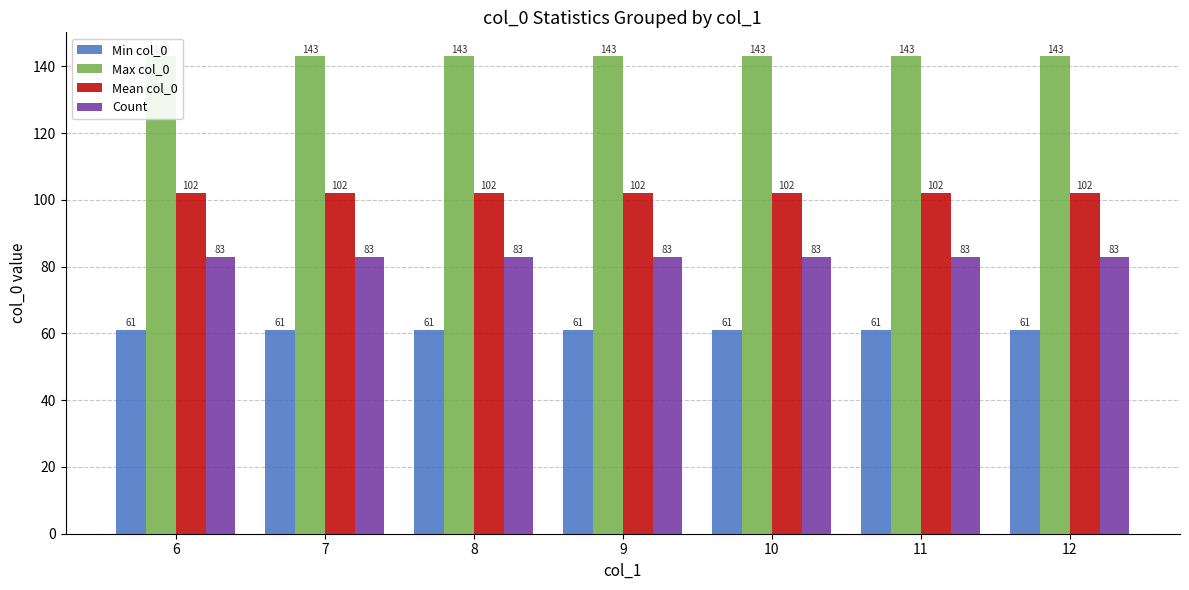

Is it true that Min col_0 equals 61 at 8?

True